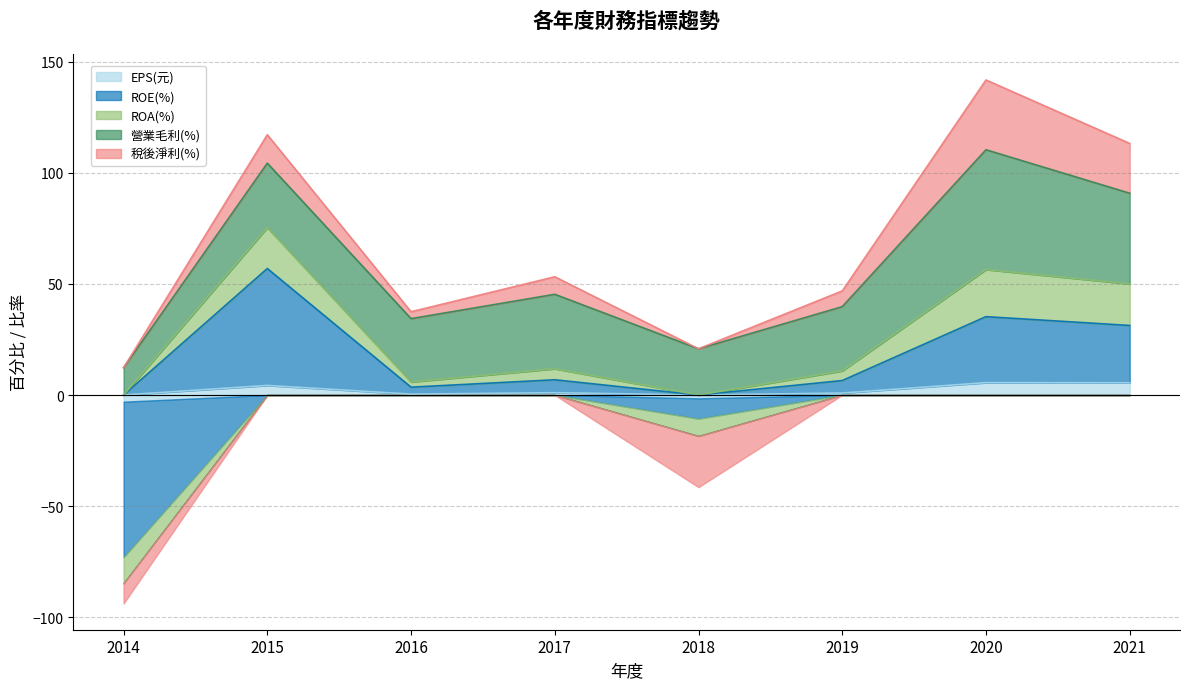

The EPS(元) series shows -1.5 at 2018. True or false?

True